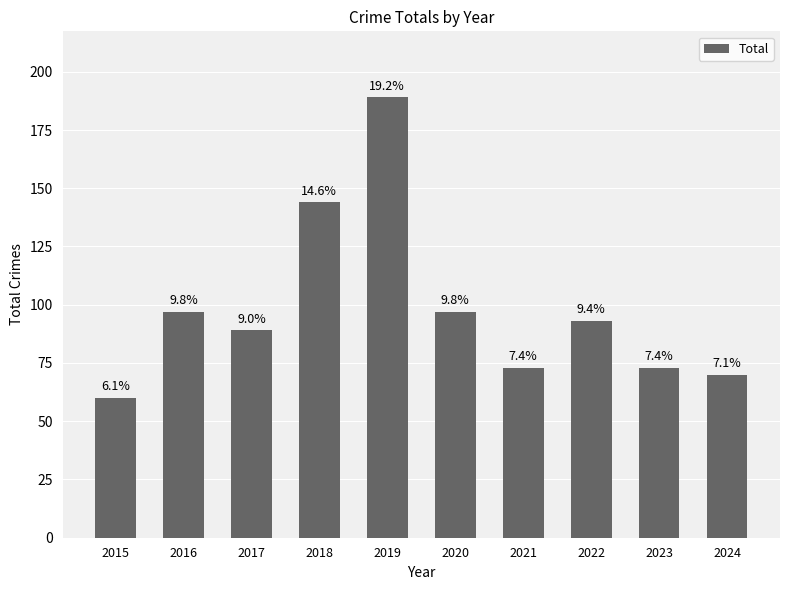

At which category does the chart reach its minimum across all series?

2015